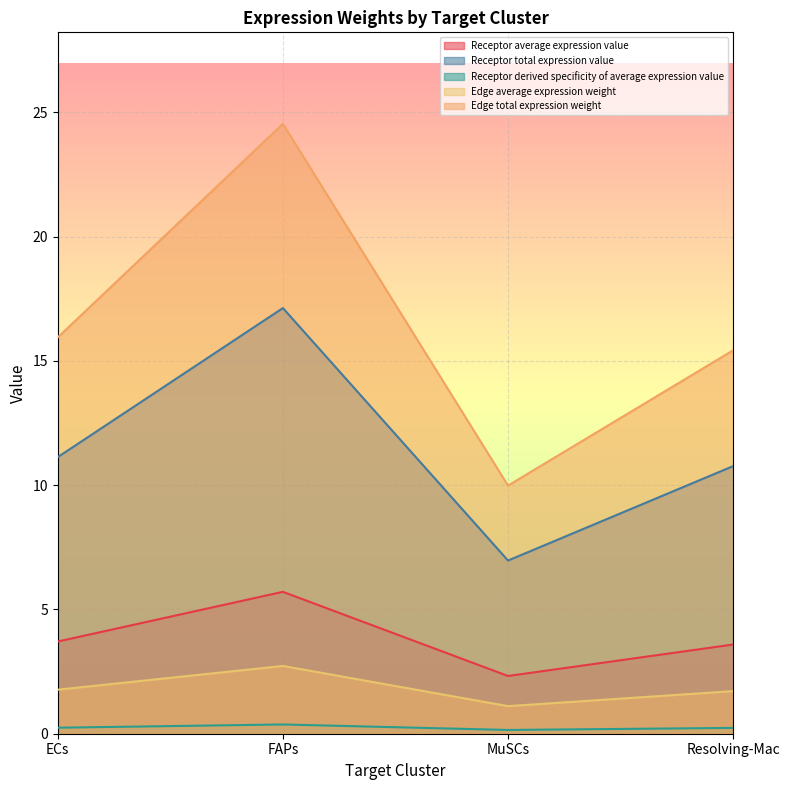

What position from the right is FAPs?

3